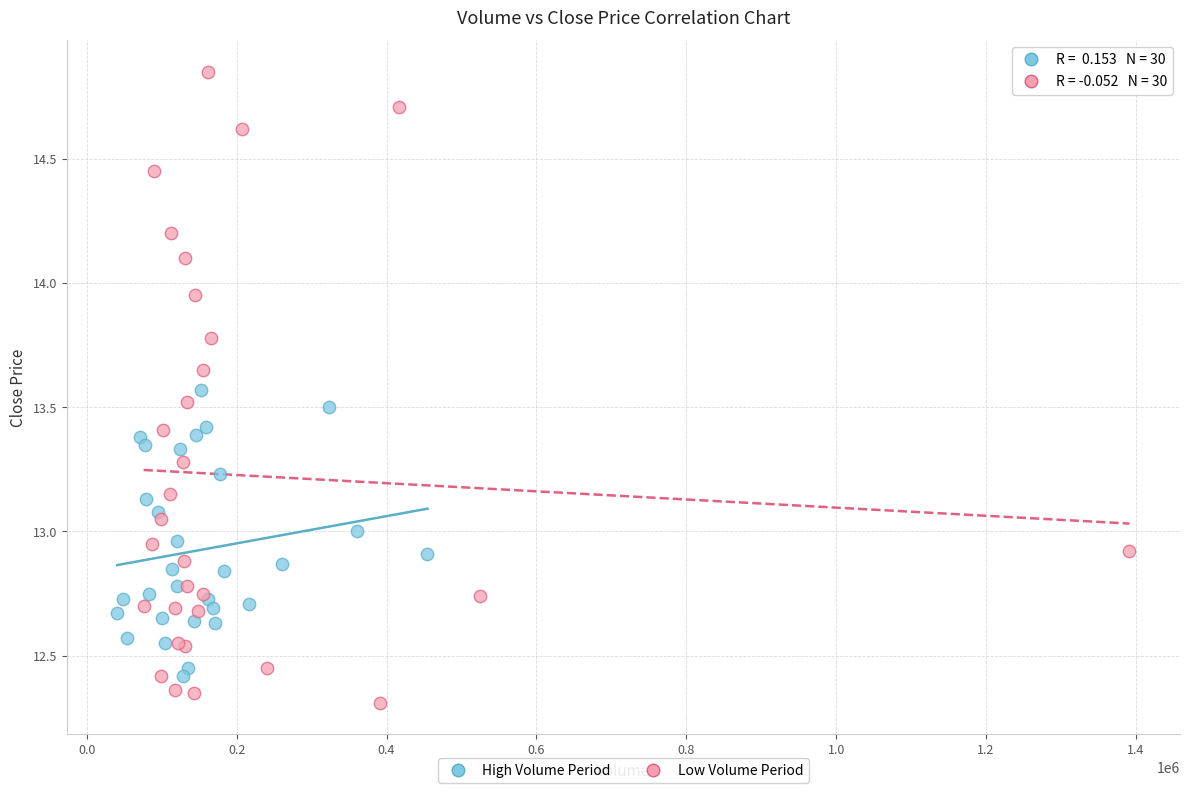

Which series contains the lowest Y value?

Low Volume Period